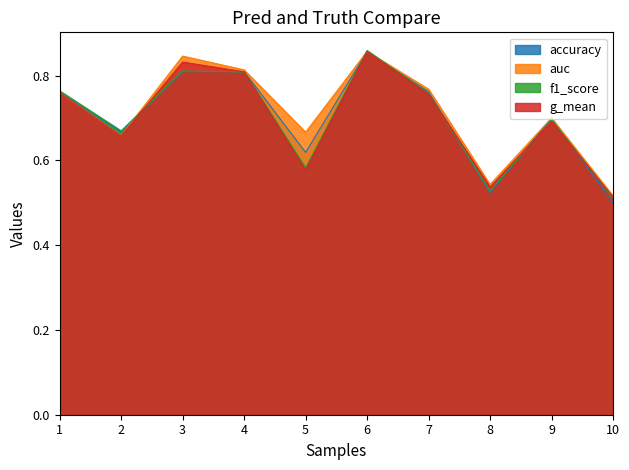

What is the average value of the f1_score series?

0.7